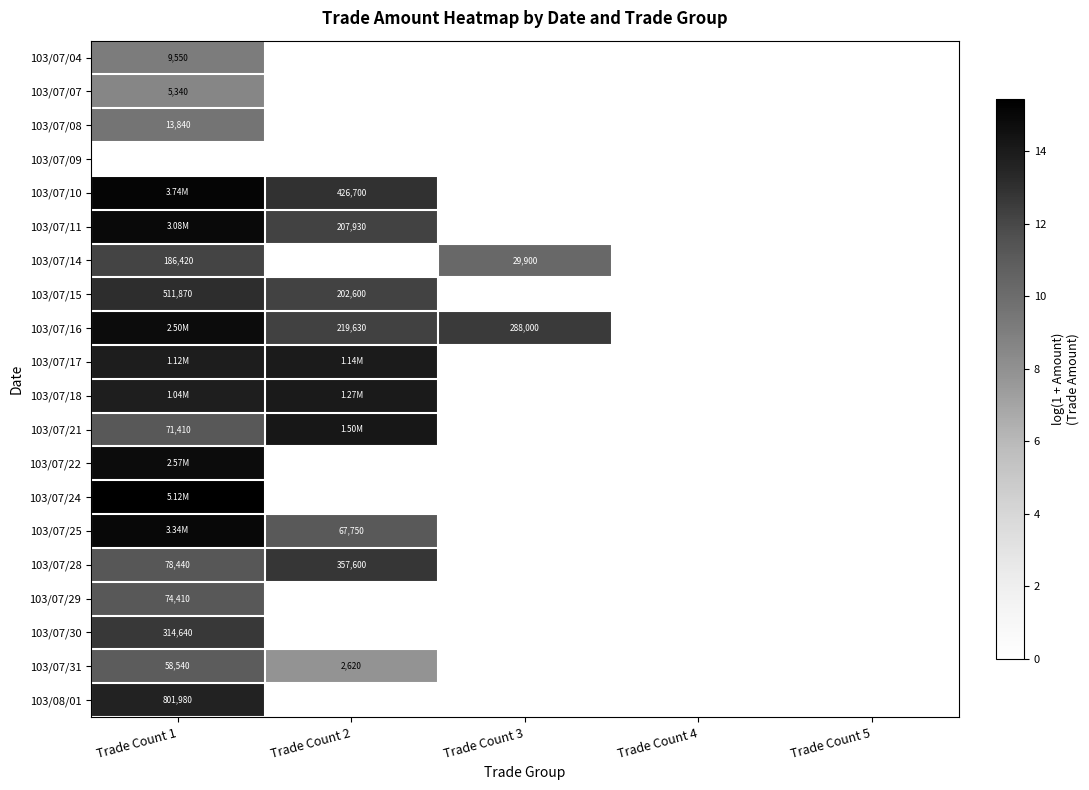

At which label is 103/07/11 closest to 7?

Trade Count 2